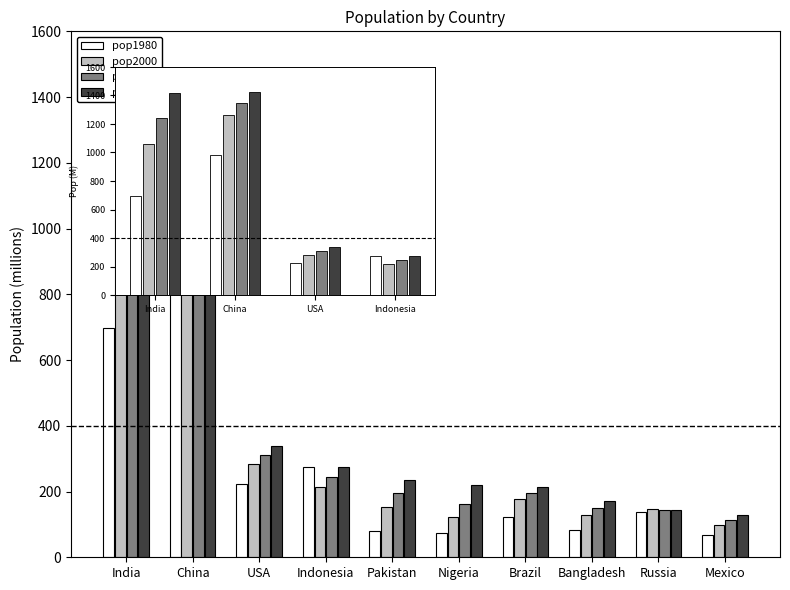

Where is pop2000 nearest to the value 739?

India